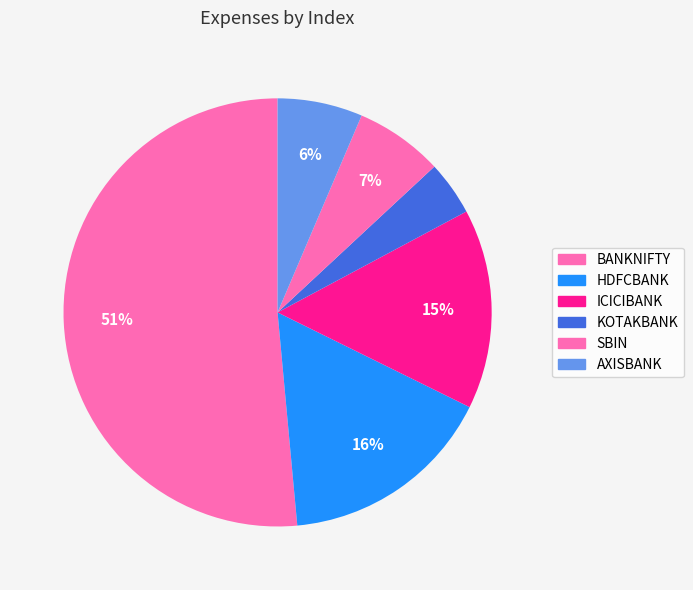

What portion of the pie excludes BANKNIFTY?

48.5%